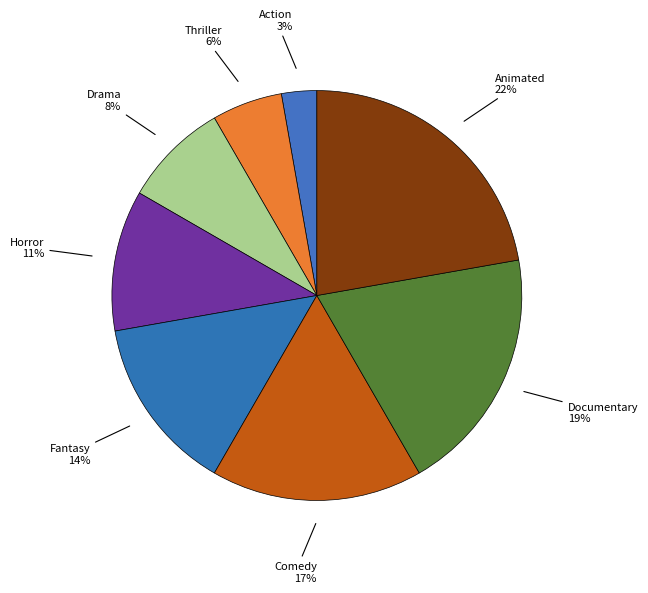

What is the largest slice in the pie chart?

Animated